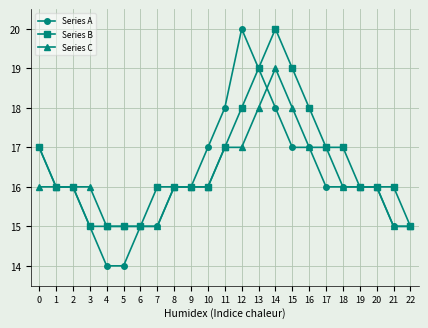

What is the minimum value shown in the chart?

14